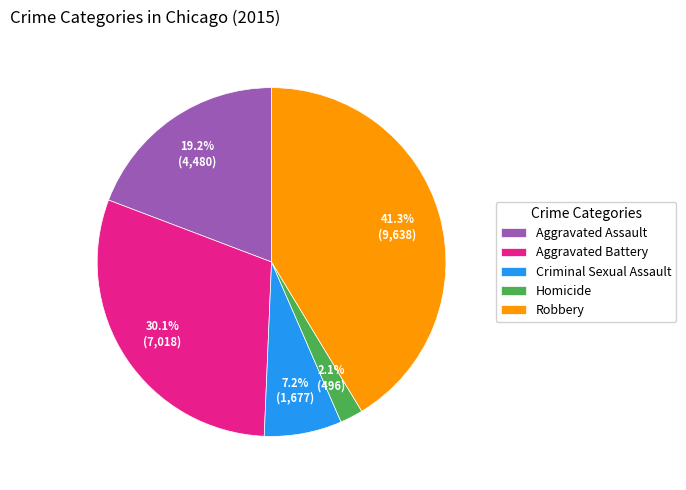

Do Homicide and Aggravated Battery together represent more than half of the pie?

No